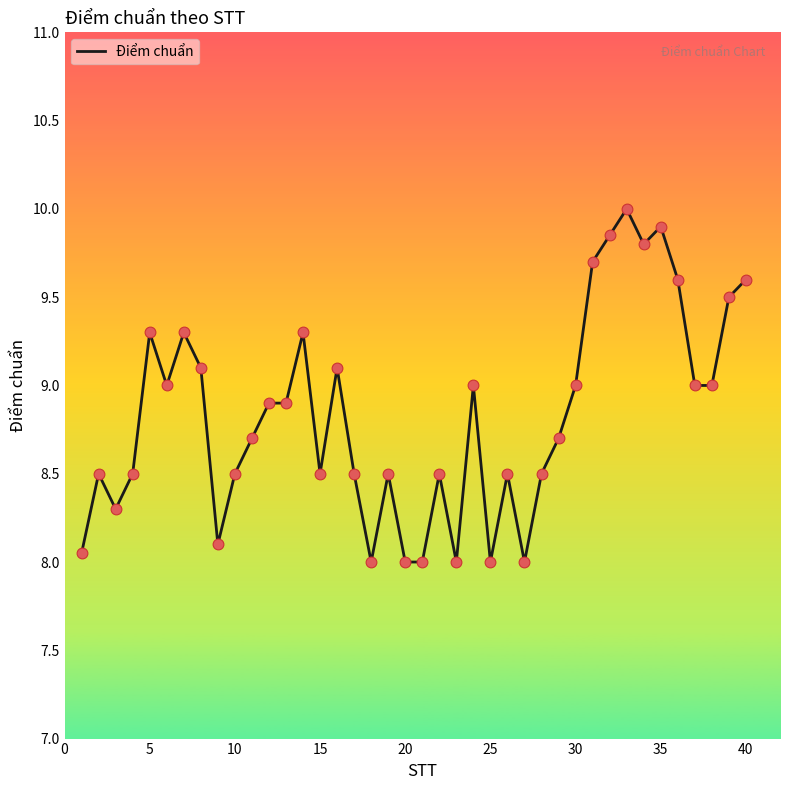

What is the difference between the maximum and minimum values?

2.0